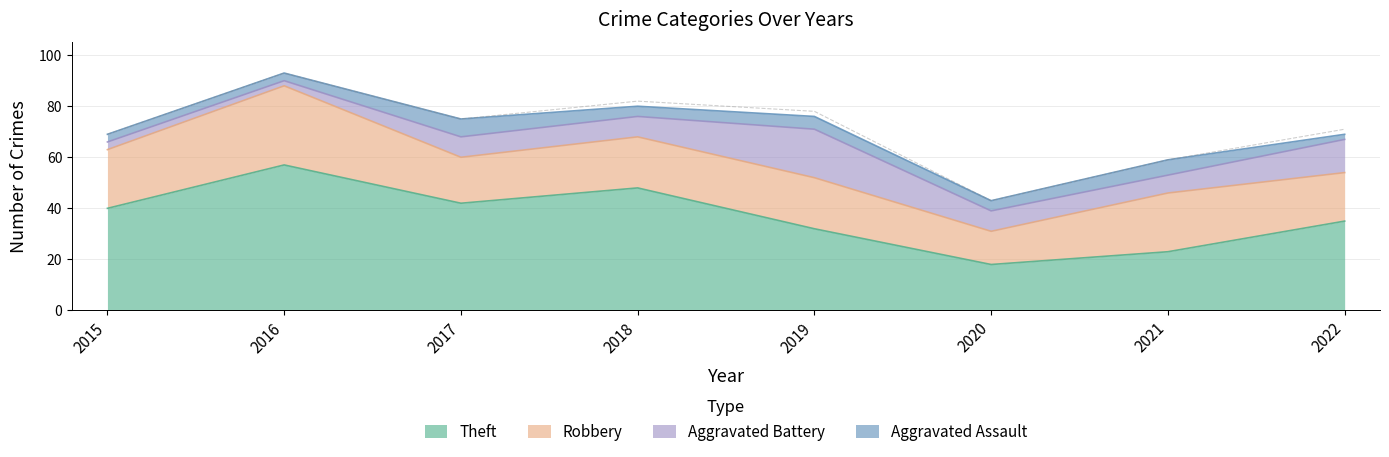

How many interior local valleys does the Aggravated Battery series have?

2